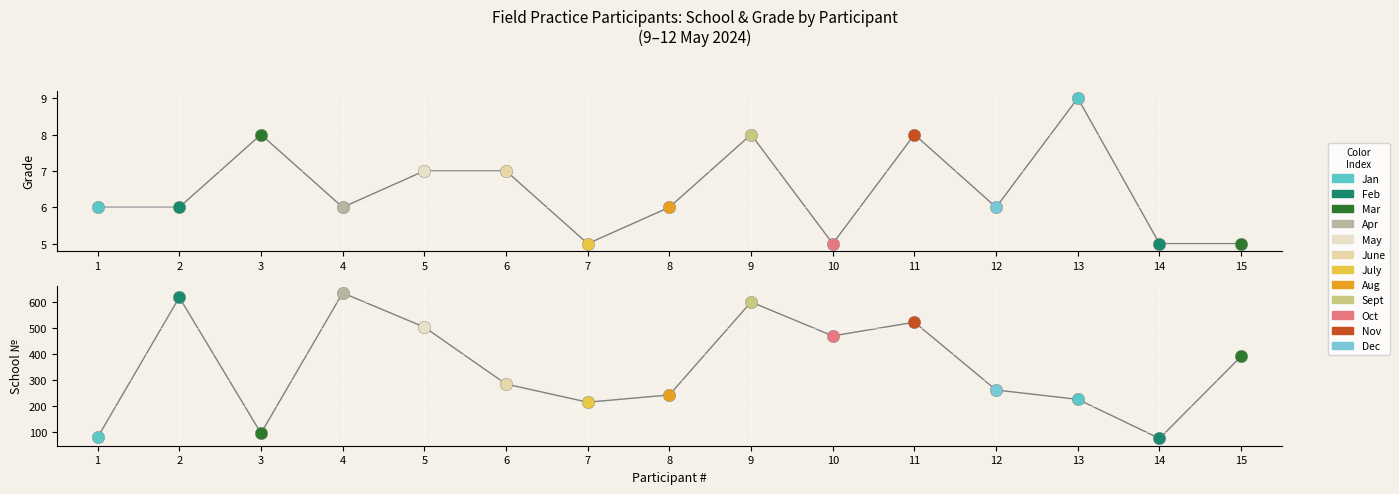

Is the value of Grade (Класс) at 8 greater than the value of School (Школа) at 8?

No